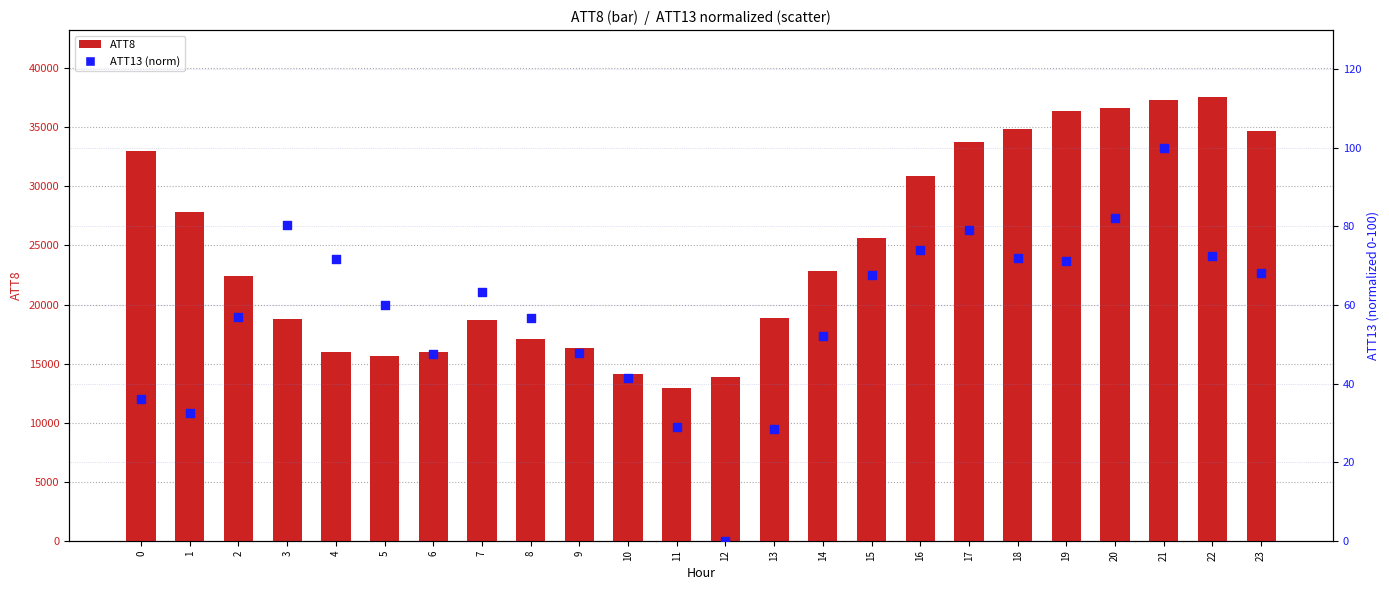

Which series contains the highest Y value?

ATT8